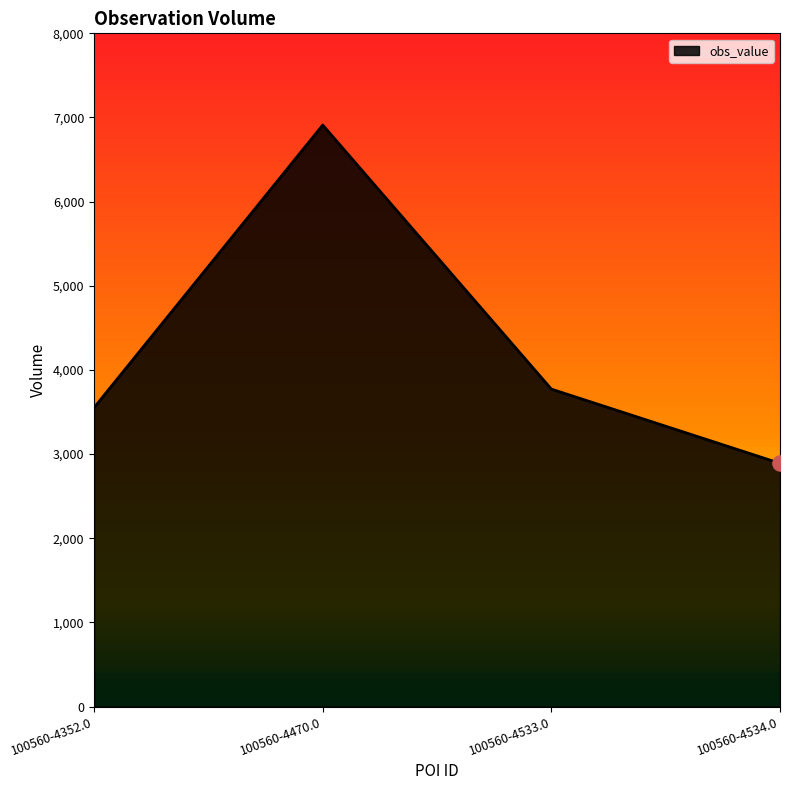

What is the change in value from 100560-4352.0 to 100560-4470.0?

+3358